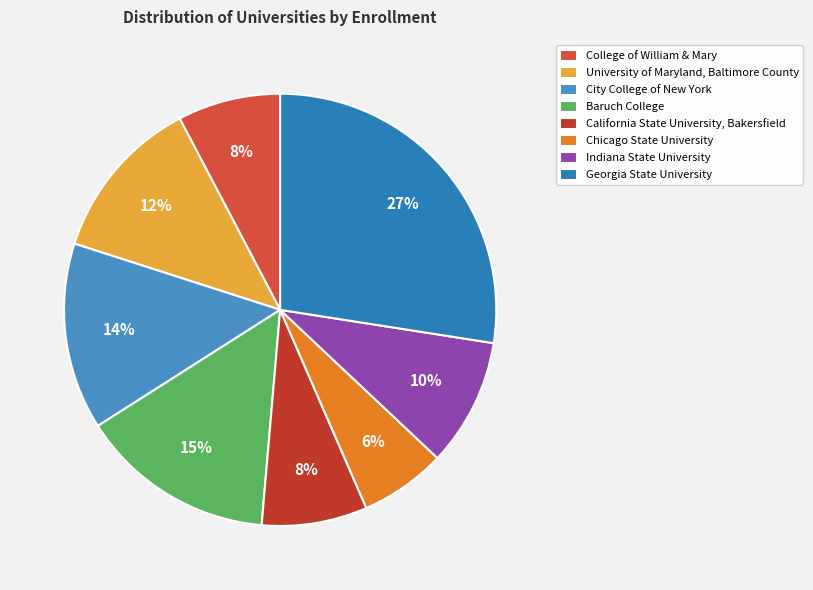

Combined, do Indiana State University and Chicago State University account for over 50%?

No